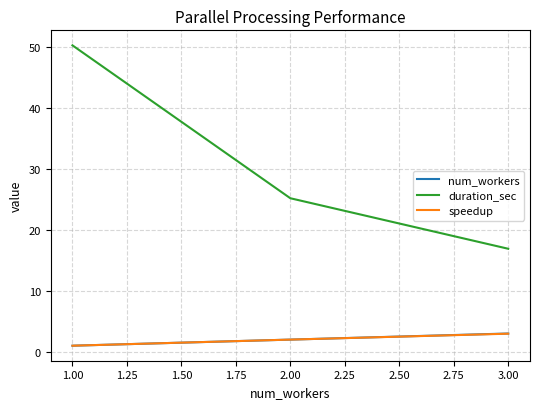

What is the difference between the second highest and minimum values in the duration_sec series?

8.3